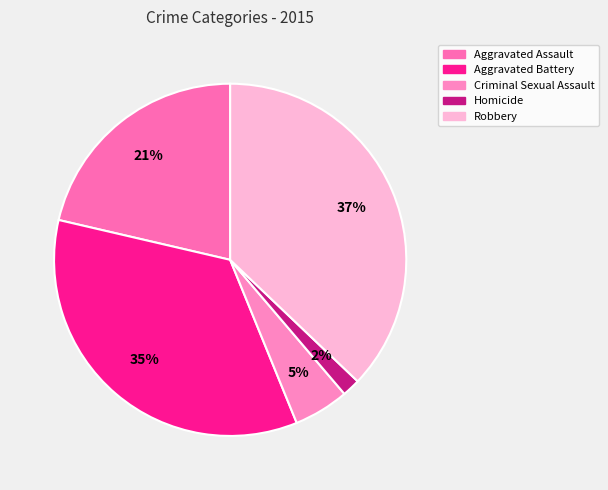

True or false: Aggravated Assault accounts for 9% of the total.

False